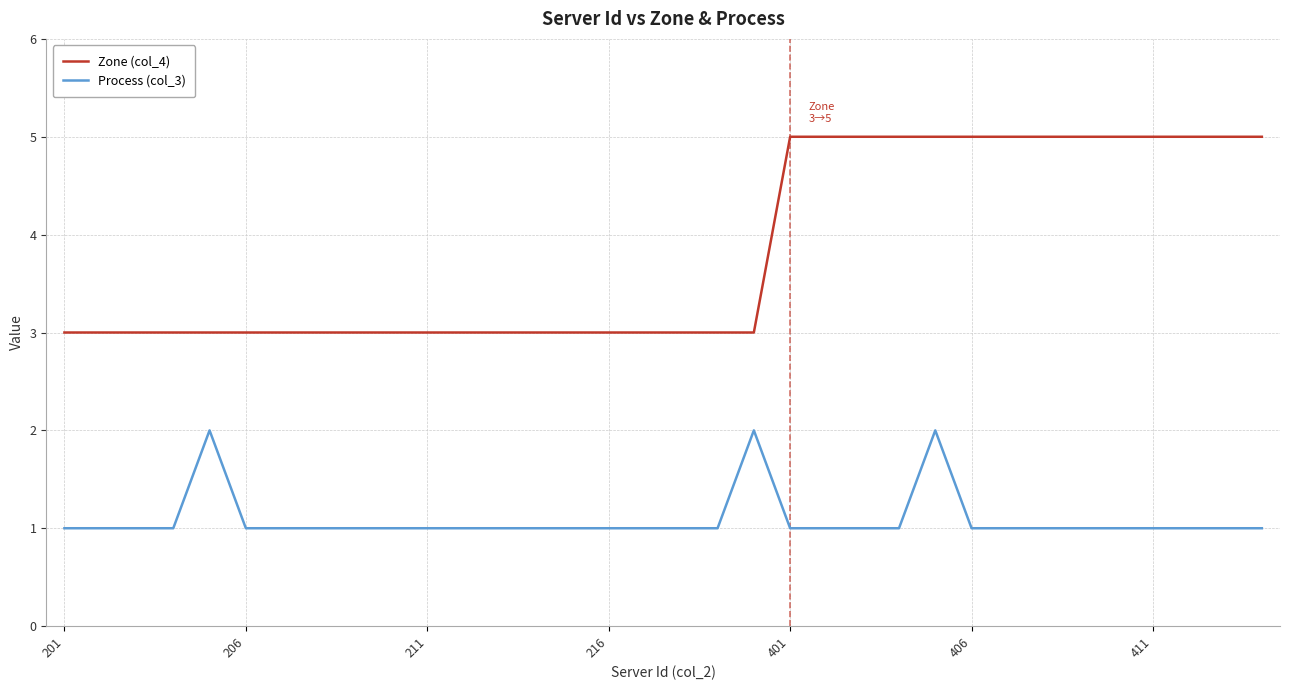

Which series has the largest total across all categories?

Zone (col_4)